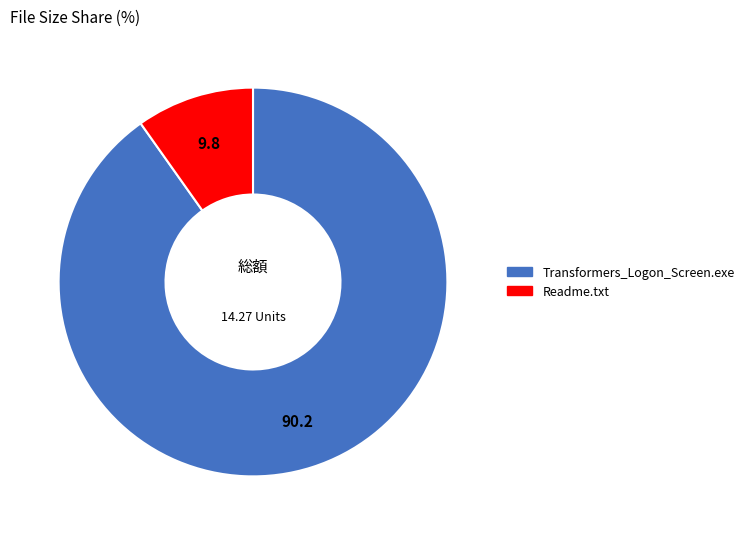

Rank the categories by value from highest to lowest.

Transformers_Logon_Screen.exe, Readme.txt